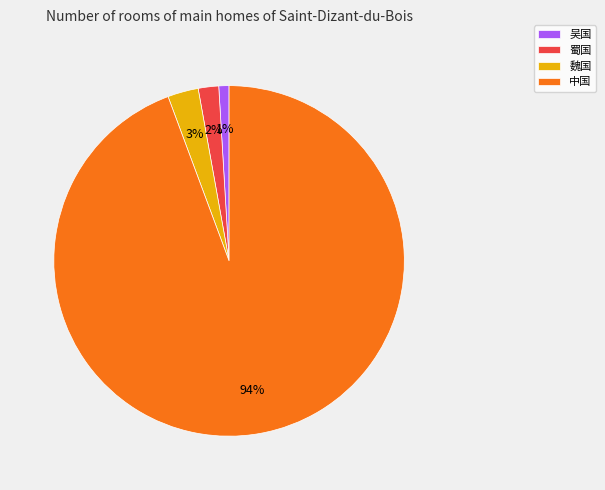

Is it true that 魏国 is 13% of the pie?

False